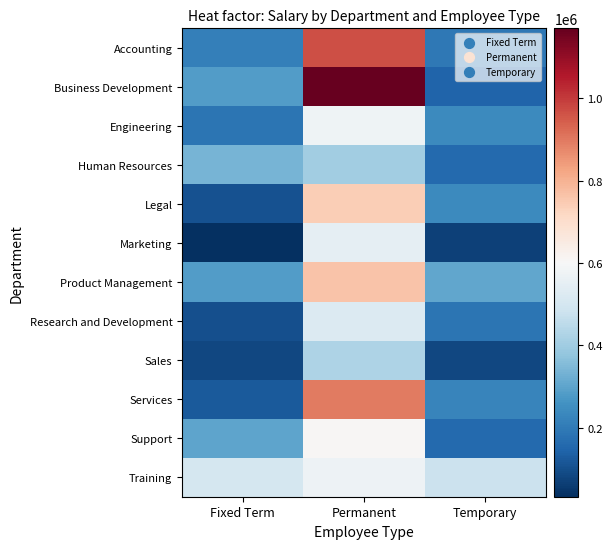

Reading right to left, extract all data points from this chart.

Accounting: Temporary=195893.4	Permanent=970133.4	Fixed Term=210027.0
Business Development: Temporary=146720.8	Permanent=1170550.4	Fixed Term=282340.8
Engineering: Temporary=238334.5	Permanent=578659.9	Fixed Term=183397.8
Human Resources: Temporary=159716.9	Permanent=403495.3	Fixed Term=338518.8
Legal: Temporary=238172.7	Permanent=739156.2	Fixed Term=103885.7
Marketing: Temporary=70755.5	Permanent=549282.1	Fixed Term=31816.6
Product Management: Temporary=307401.3	Permanent=763450.5	Fixed Term=281368.4
Research and Development: Temporary=184150.5	Permanent=523726.7	Fixed Term=99683.7
Sales: Temporary=83191.9	Permanent=426234.8	Fixed Term=84598.9
Services: Temporary=223631.0	Permanent=895624.3	Fixed Term=121134.1
Support: Temporary=157212.3	Permanent=605920.3	Fixed Term=299427.3
Training: Temporary=476941.6	Permanent=573746.2	Fixed Term=499440.0